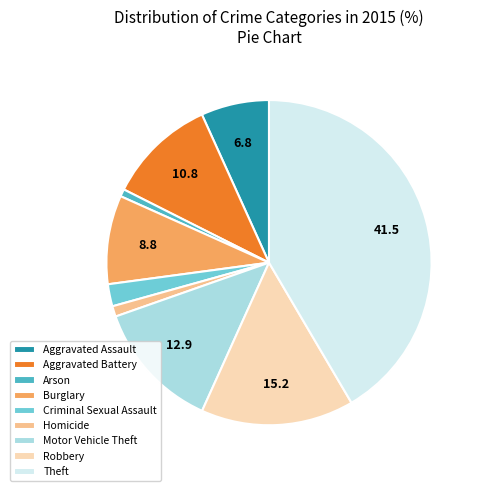

Is the sum of Aggravated Battery and Criminal Sexual Assault greater than half?

No